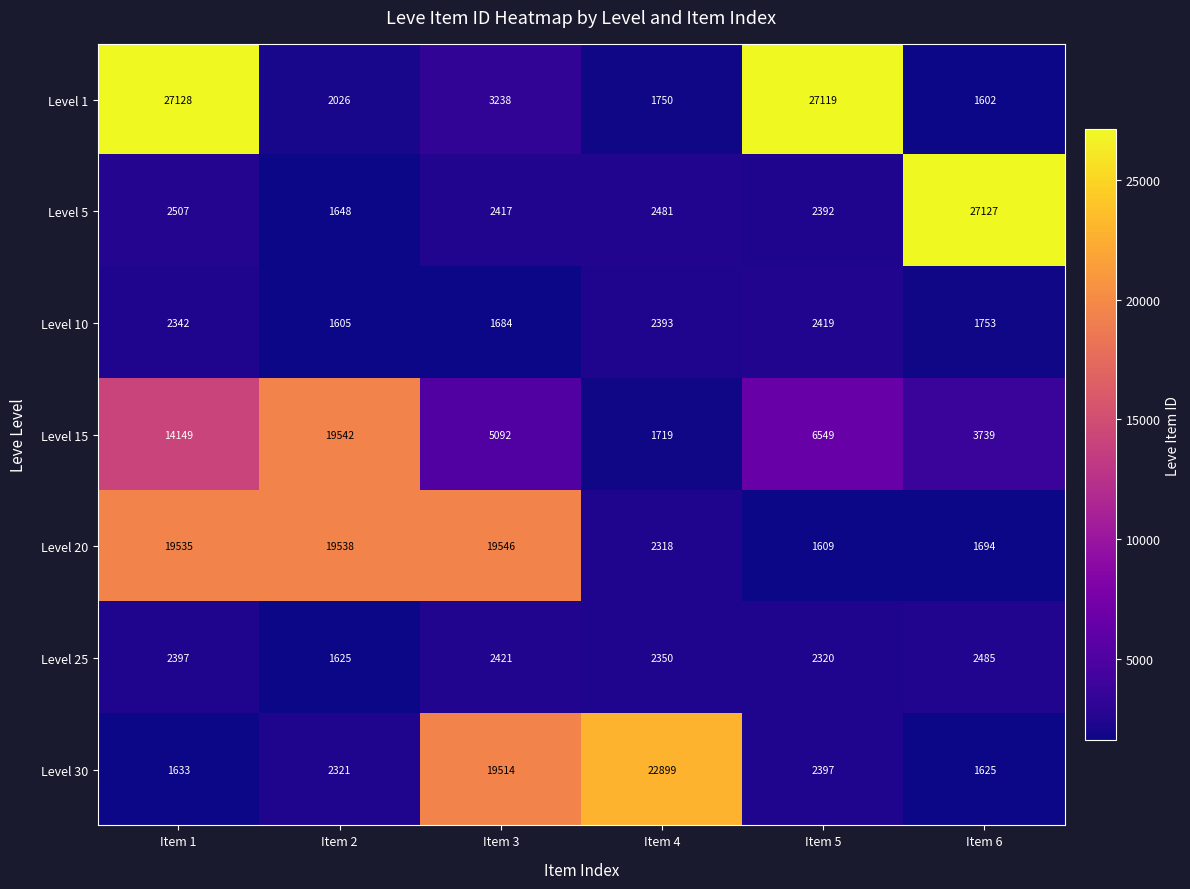

Which category has the lowest value across all series?

Item 6